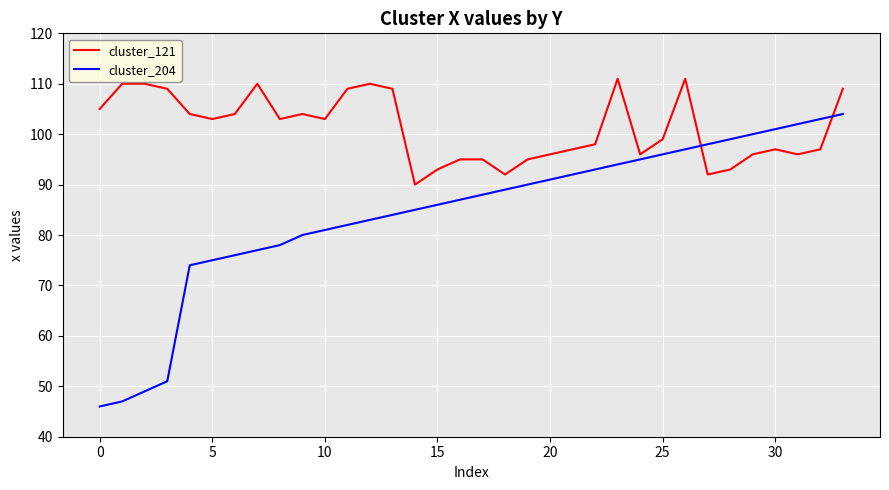

List the series in order of their overall mean, highest first.

cluster_121, cluster_204